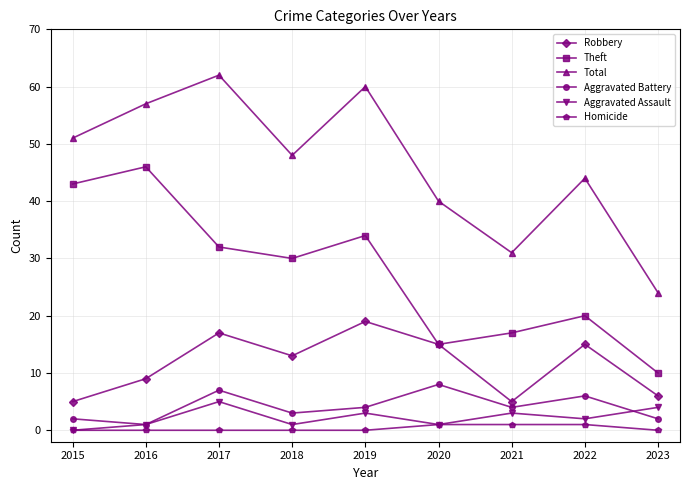

Where is Total nearest to the value 43?

2022